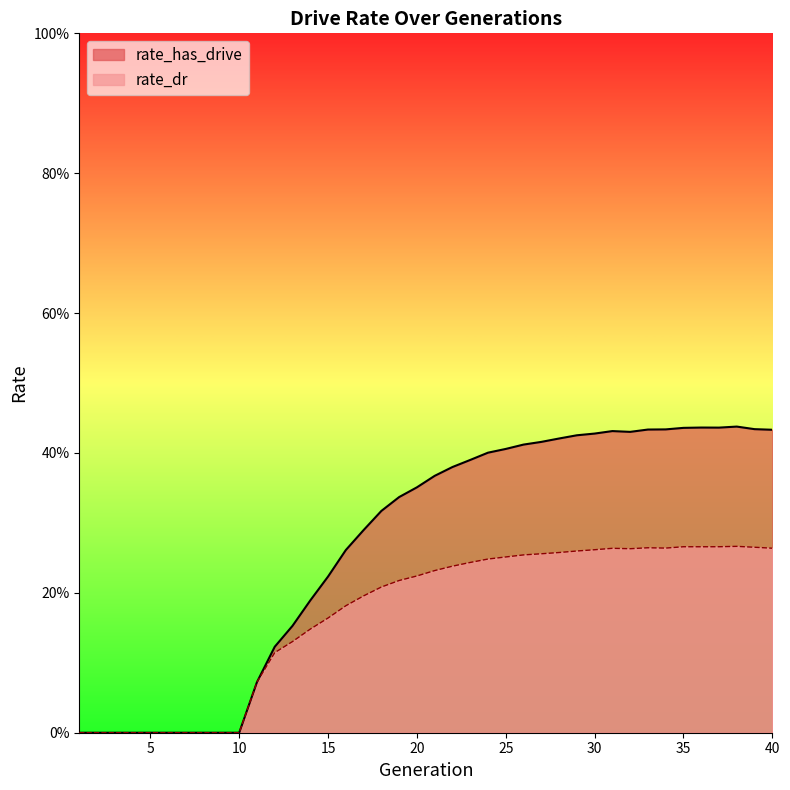

Which series has the largest range (max minus min)?

rate_has_drive